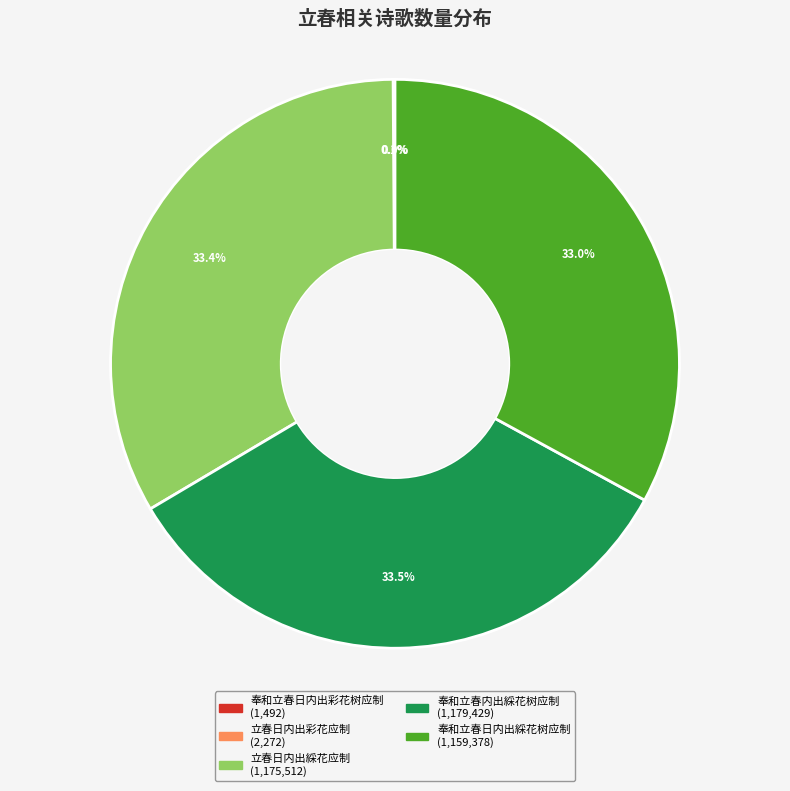

Approximately how many times larger is the value at 奉和立春内出綵花树应制 compared to 奉和立春日内出綵花树应制?

1.0